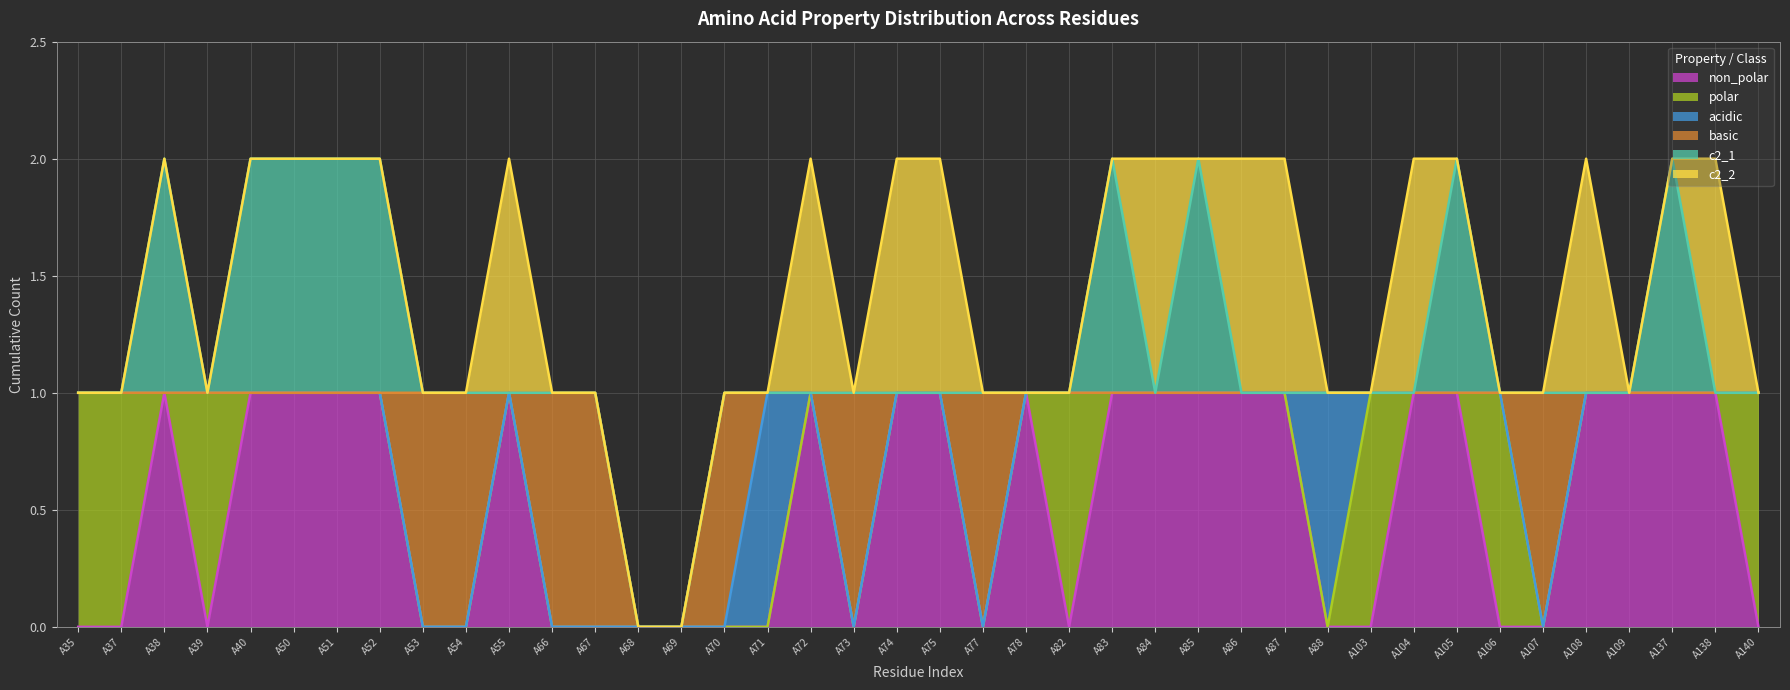

How many intersections are there between polar and non_polar?

8